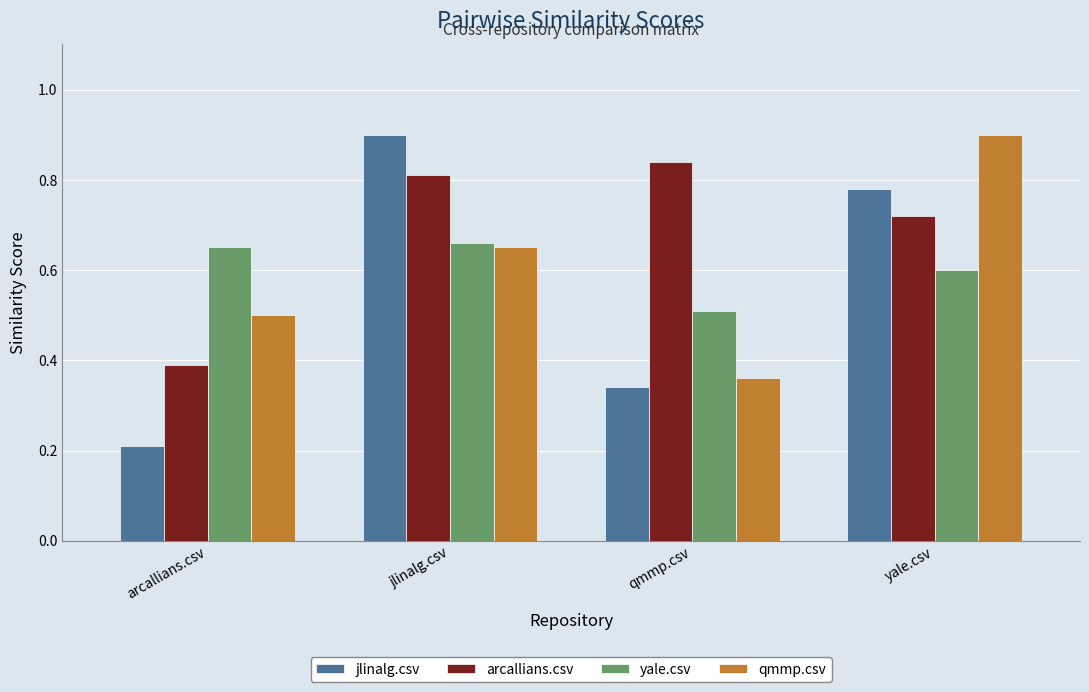

How many bars are there in each group?

4